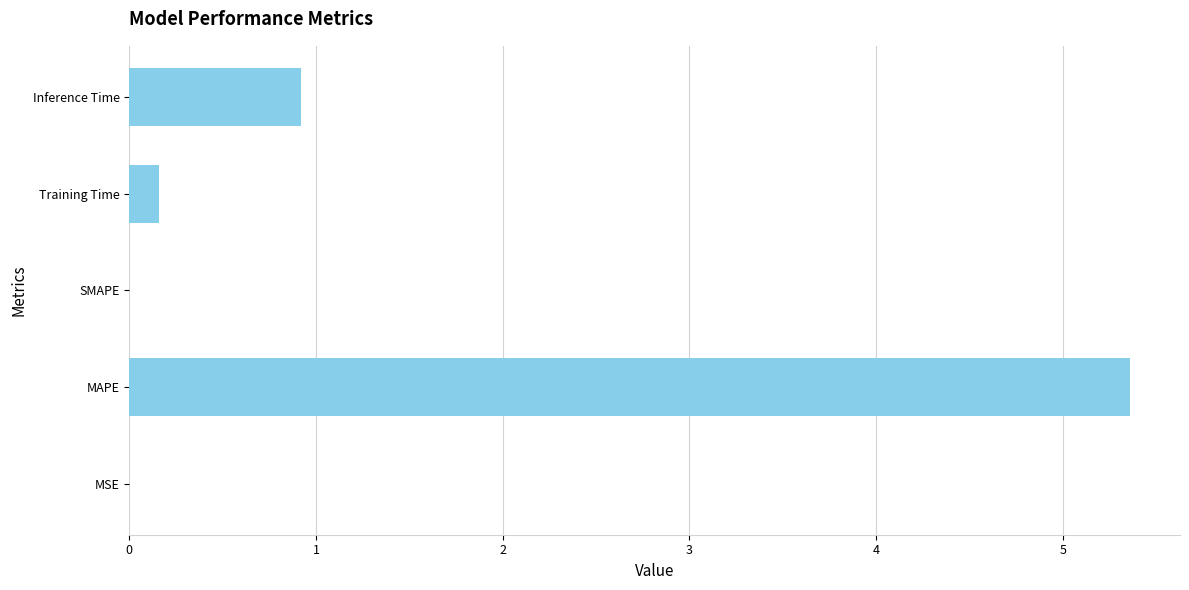

What is the sum of all values?

6.4